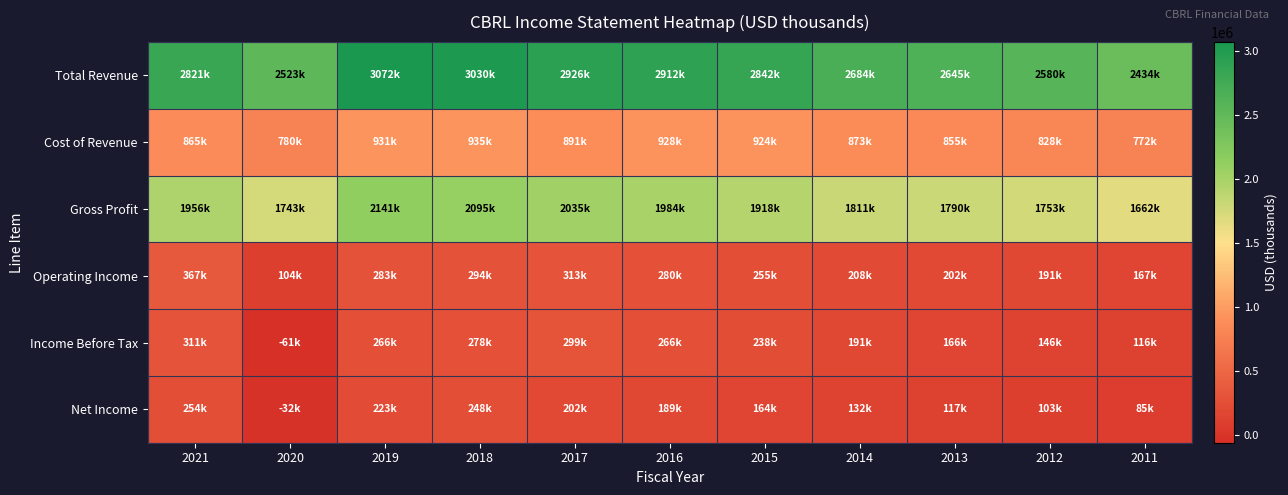

Between 2012 and 2017, which is larger?

2017